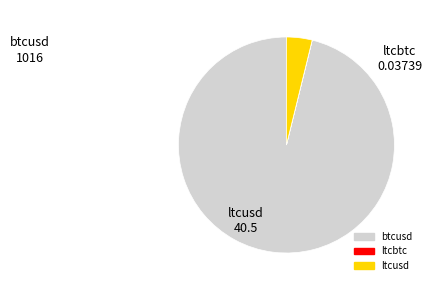

Approximately how many times larger is the value at btcusd compared to ltcusd?

25.1